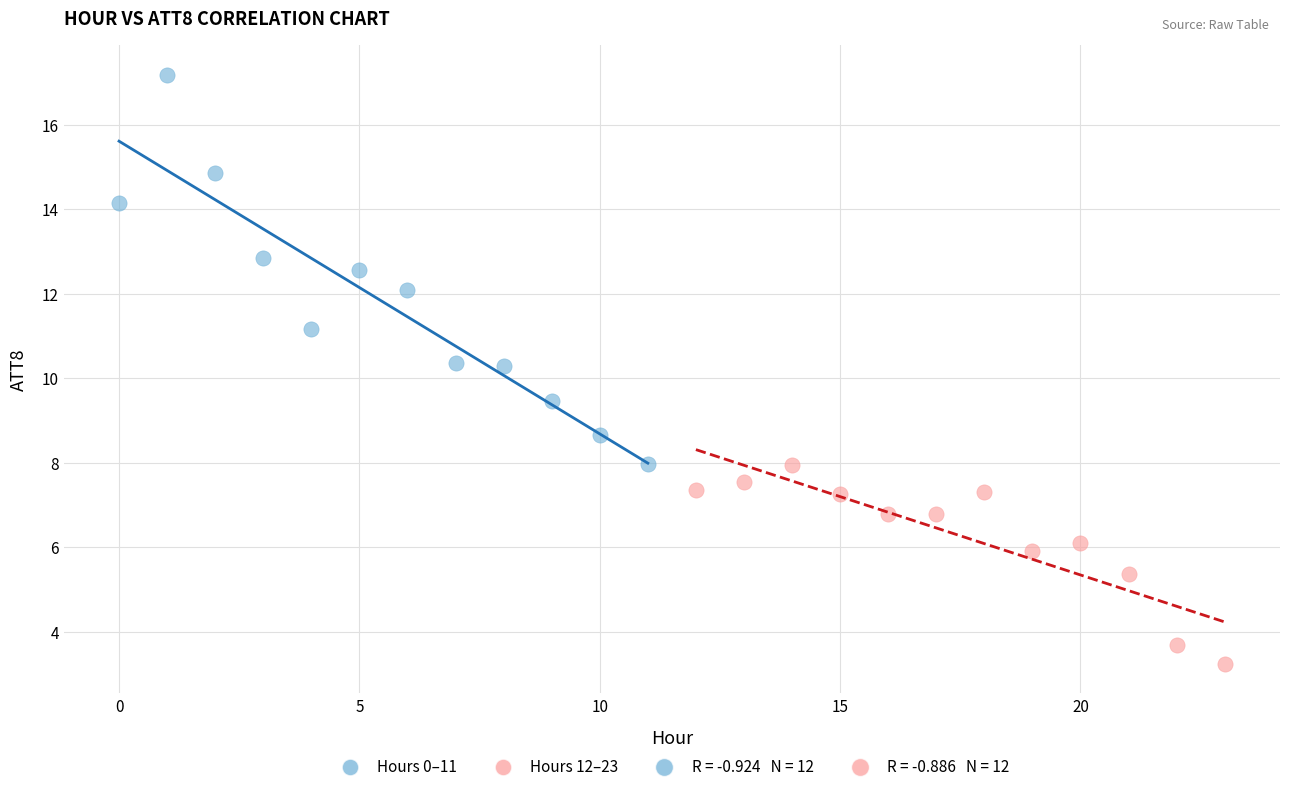

Which series has the widest spread of Y values?

Hours 0–11